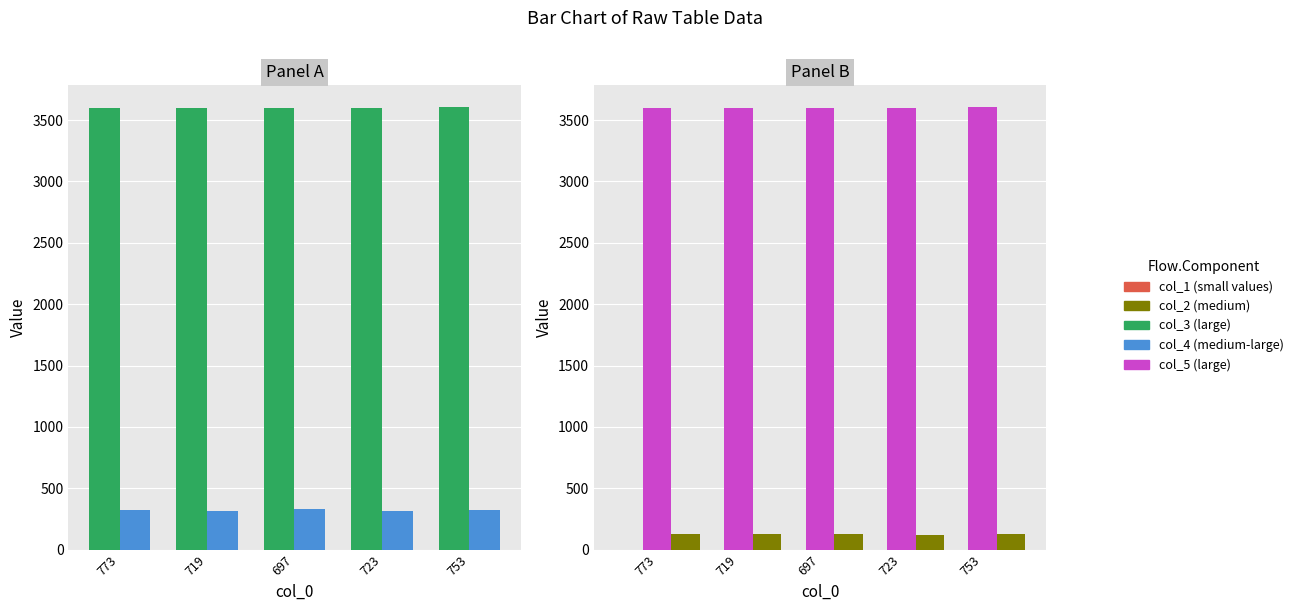

What is the spread (max minus min) of values at 753?

3603.3